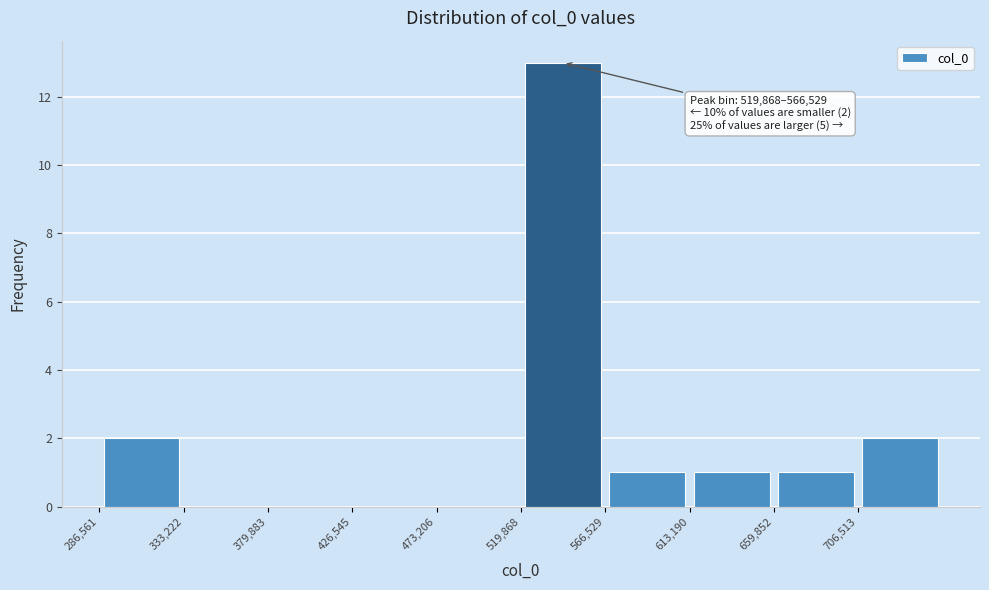

Which range on the x-axis has the tallest bar?

520000 to 565000